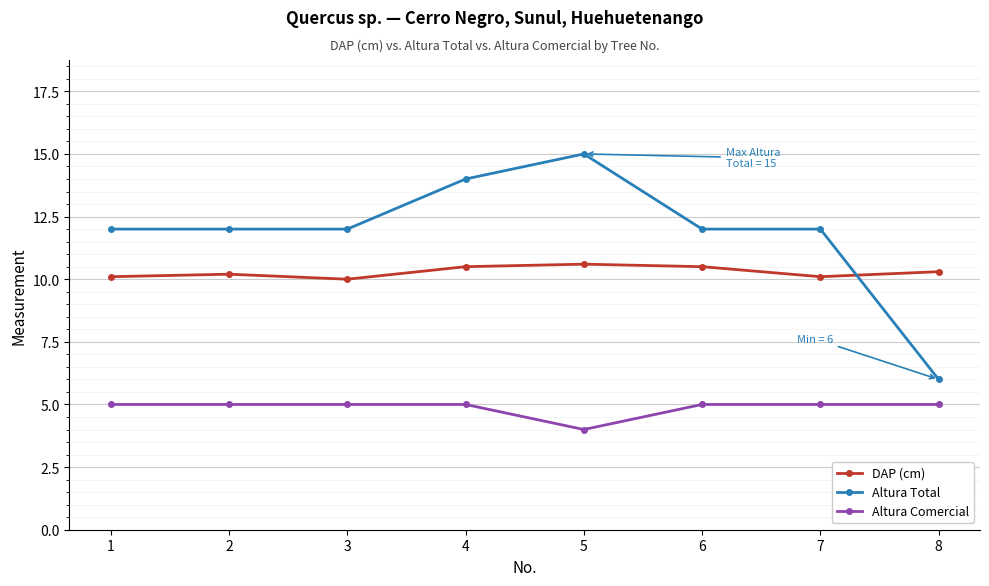

Reading right to left, transcribe all the data shown in this chart.

DAP (cm): 10.3	10.1	10.5	10.6	10.5	10.0	10.2	10.1
Altura Total: 6.0	12.0	12.0	15.0	14.0	12.0	12.0	12.0
Altura Comercial: 5.0	5.0	5.0	4.0	5.0	5.0	5.0	5.0